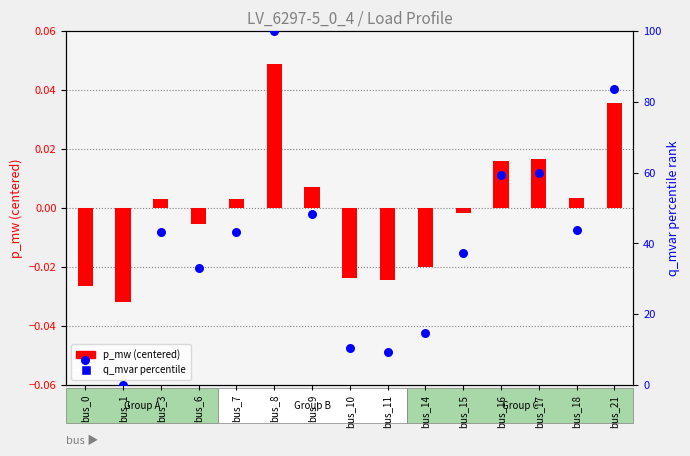

What is the total value across all series at bus_6?

32.9